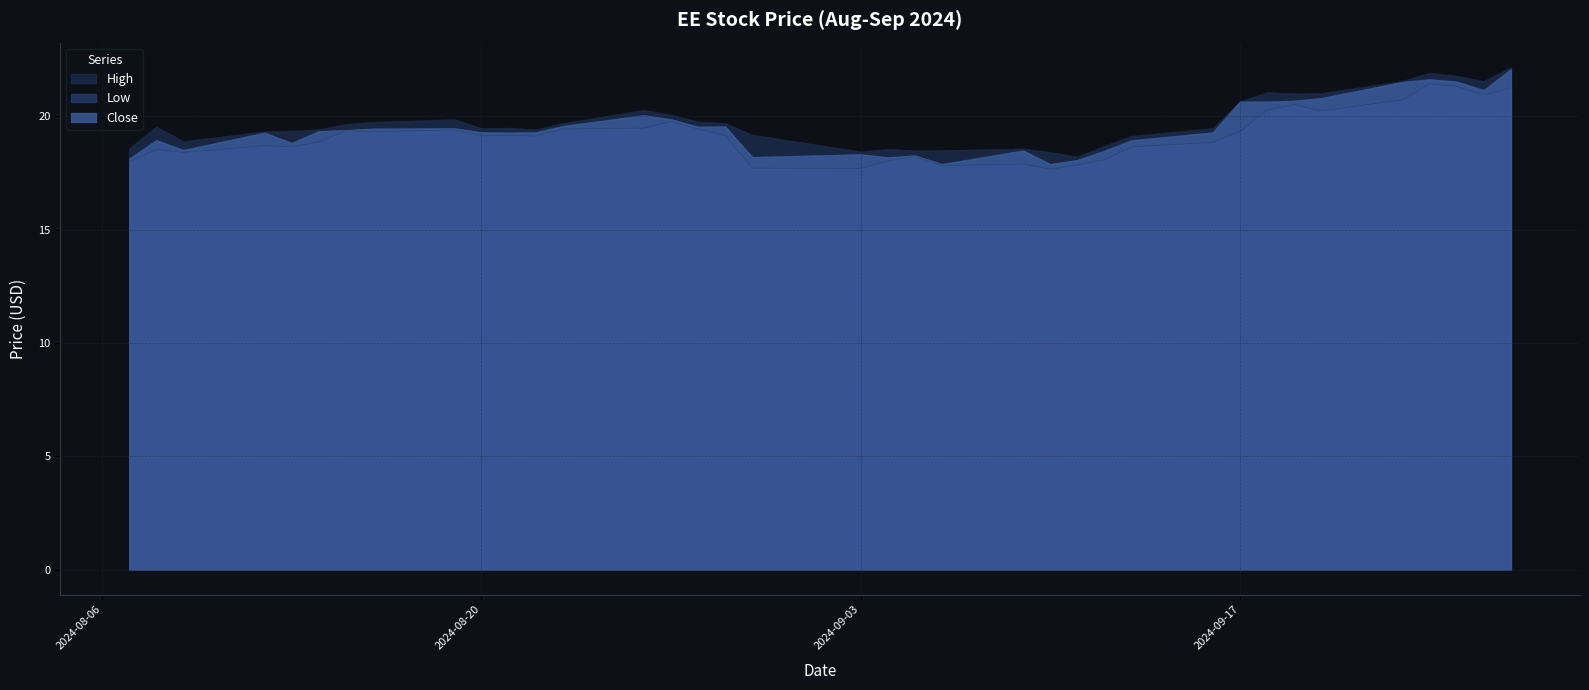

Does the chart display data point markers on the line(s)?

No